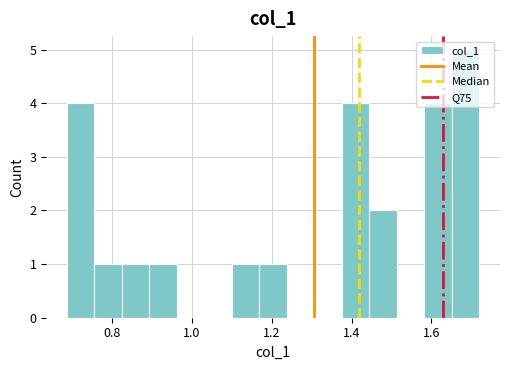

Around what value on the x-axis is the tallest bar? Give the approximate position of its centre, as read against the axis.

1.68